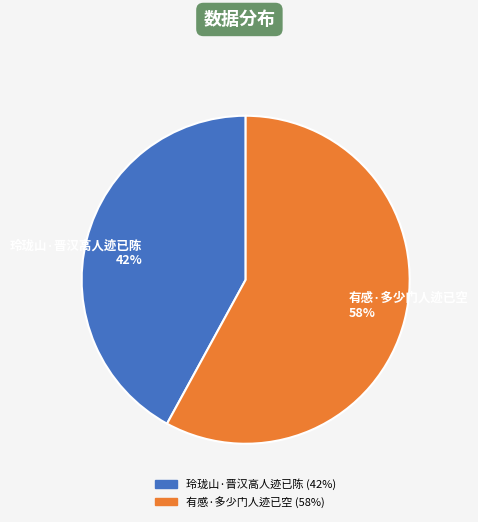

Approximately how many times larger is the value at 玲珑山·晋汉高人迹已陈 compared to 有感·多少门人迹已空?

0.7